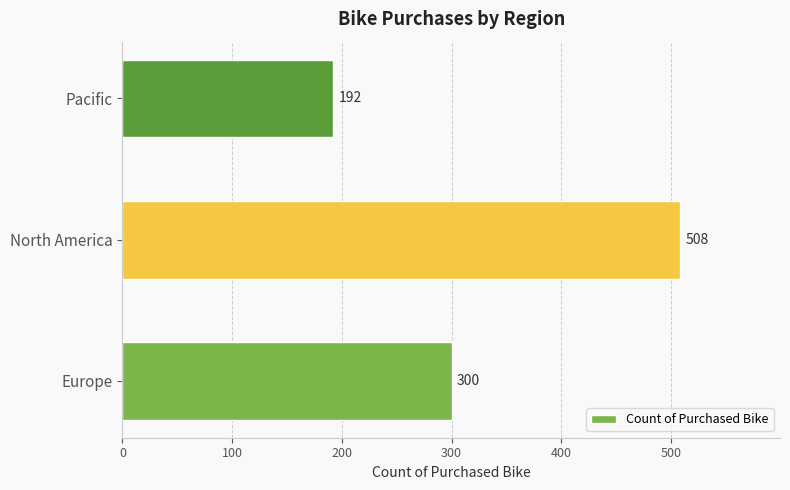

What is the ratio of the value at North America to the value at Europe?

1.7